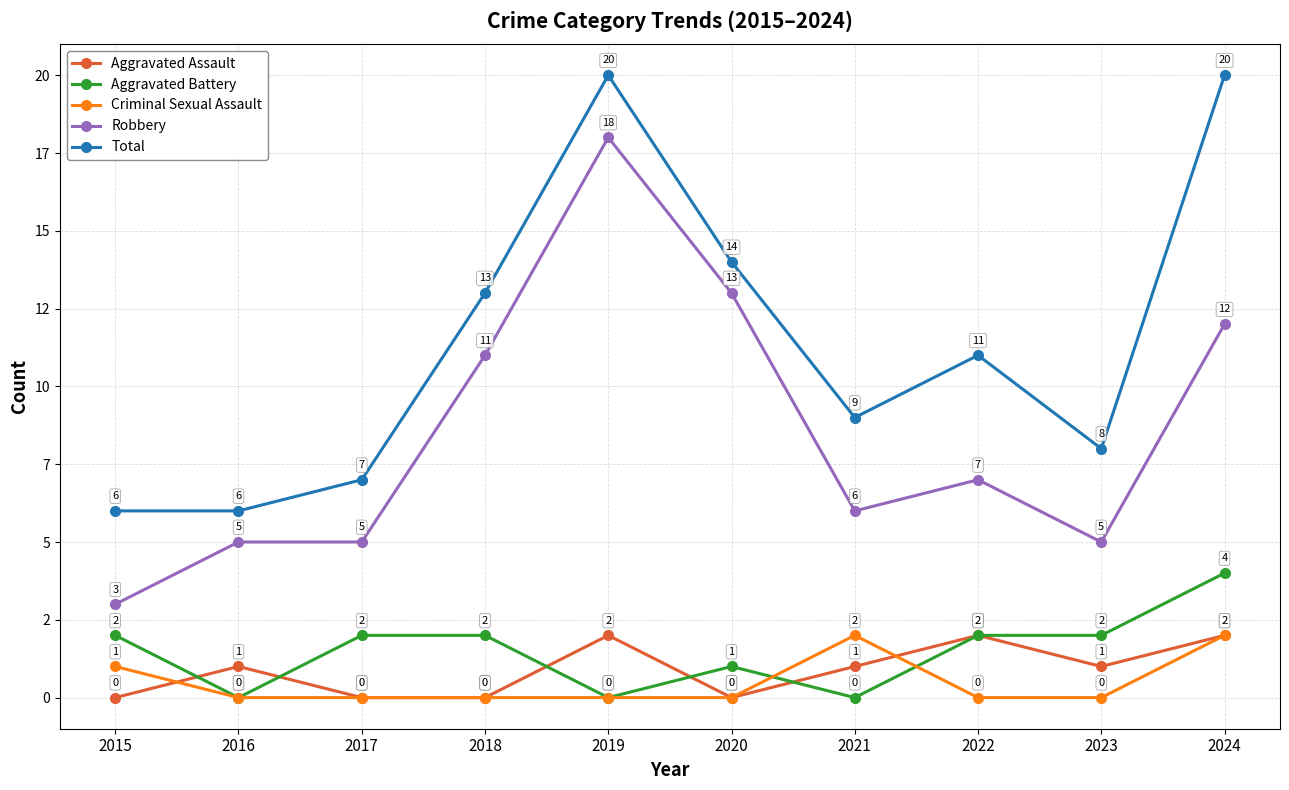

Does the chart have visible grid lines?

Yes